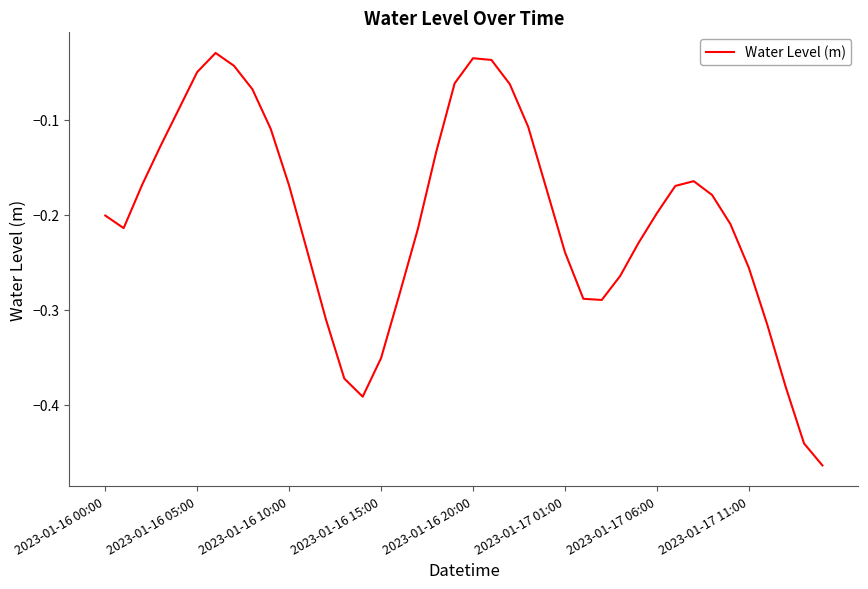

How many points are higher than both their immediate neighbors (excluding endpoints)?

3